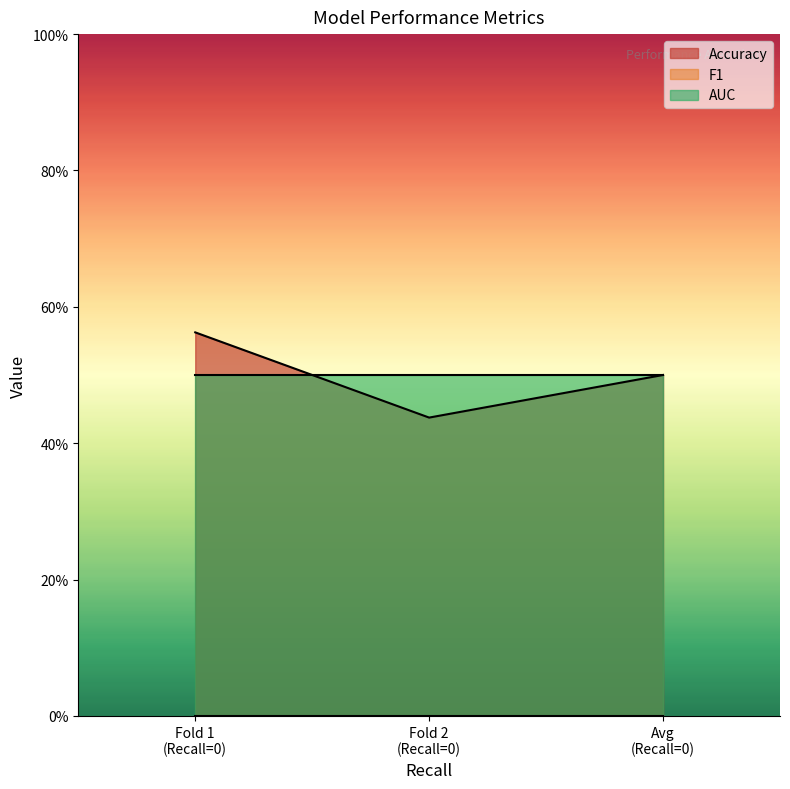

How many lines are shown in the chart?

3